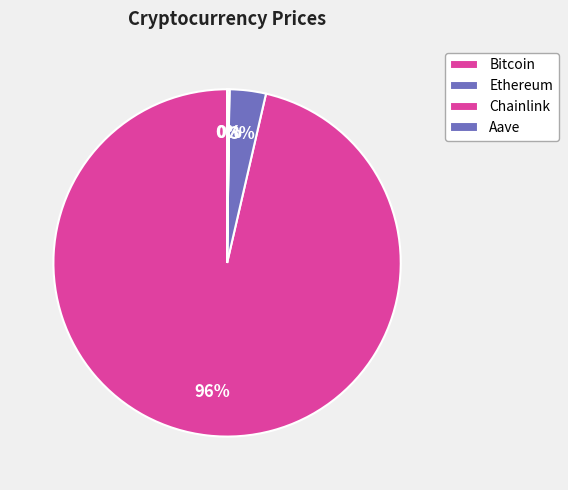

Which category has the smallest portion of the pie?

Chainlink